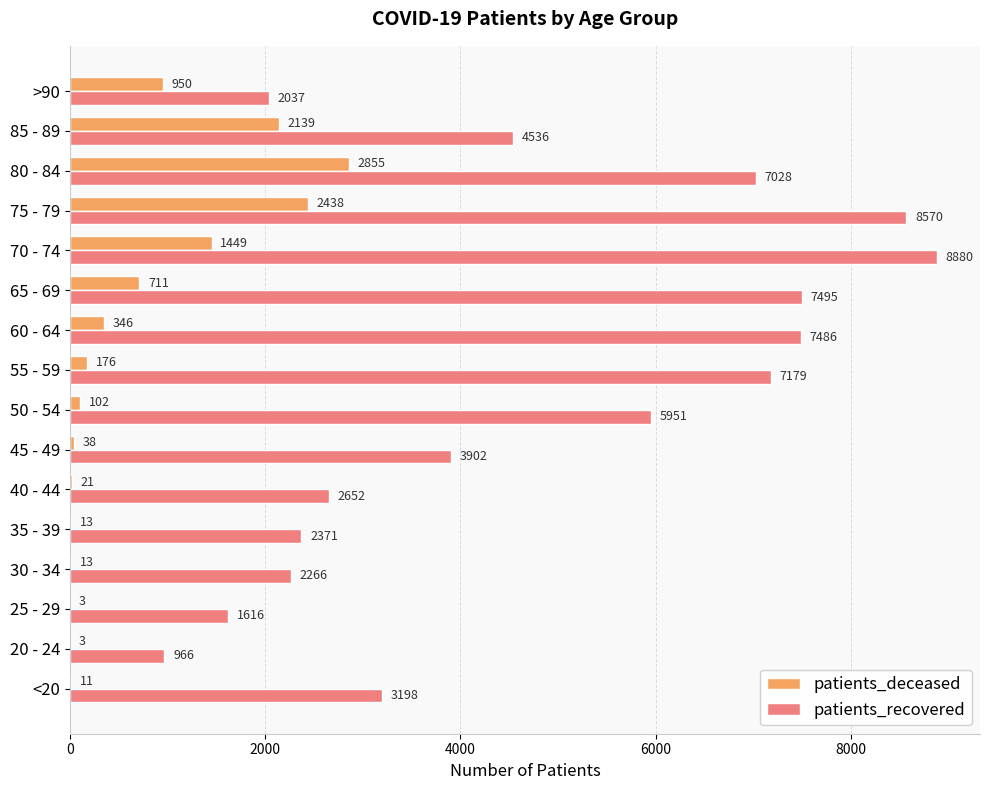

How many distinct data groups are displayed?

2